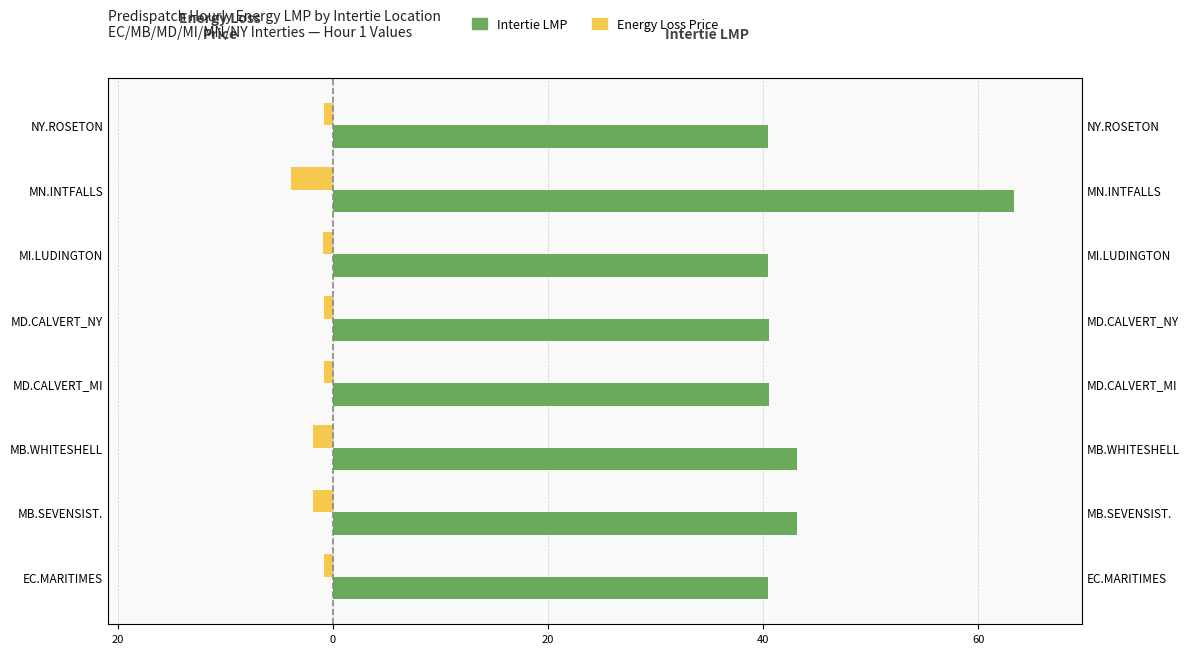

List the series in order of their overall mean, highest first.

Intertie LMP, Energy Loss Price